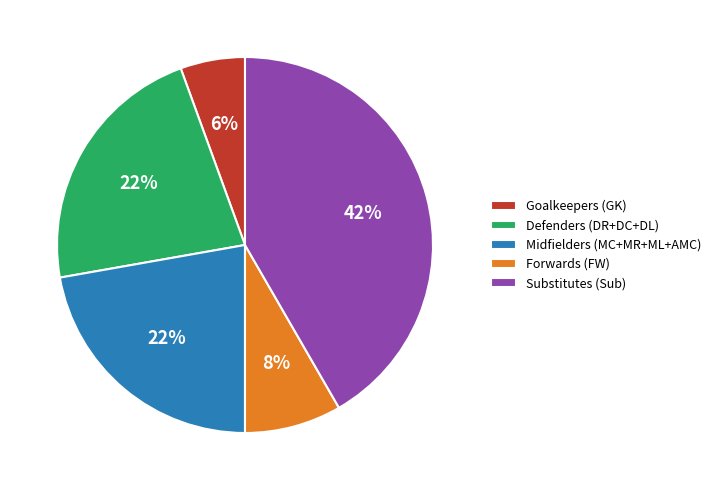

True or false: Goalkeepers (GK) accounts for 6% of the total.

True